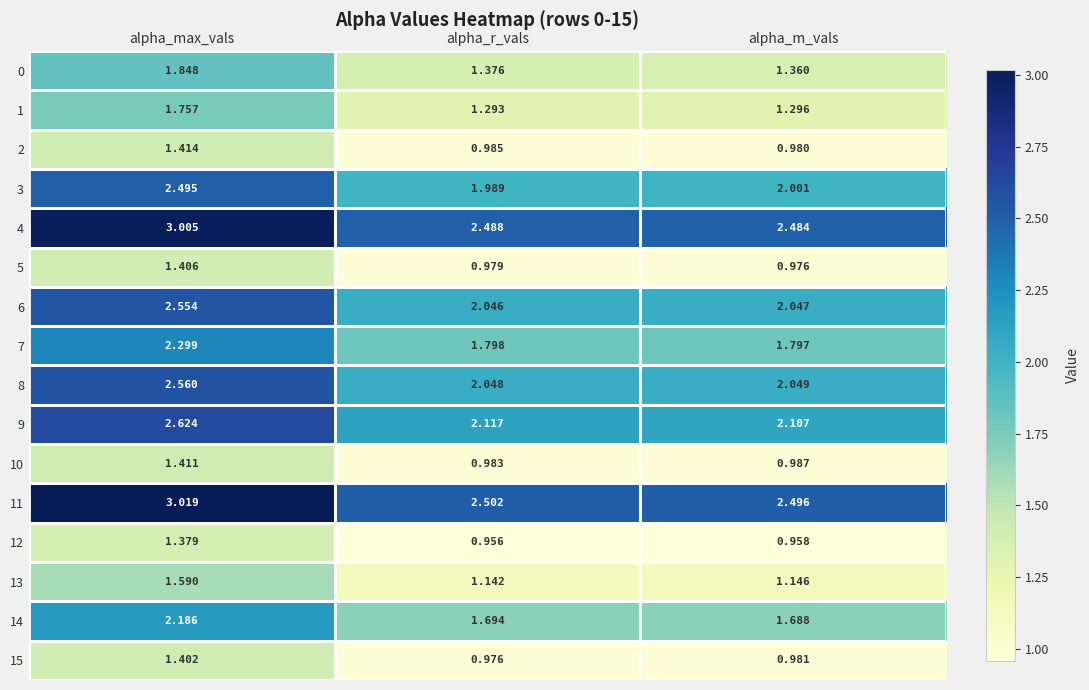

Count the number of categories in the chart.

3